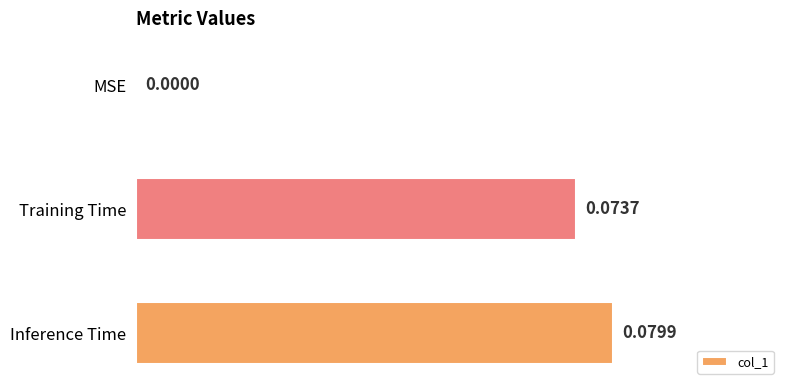

Count the values in the range 0 to 1.

3